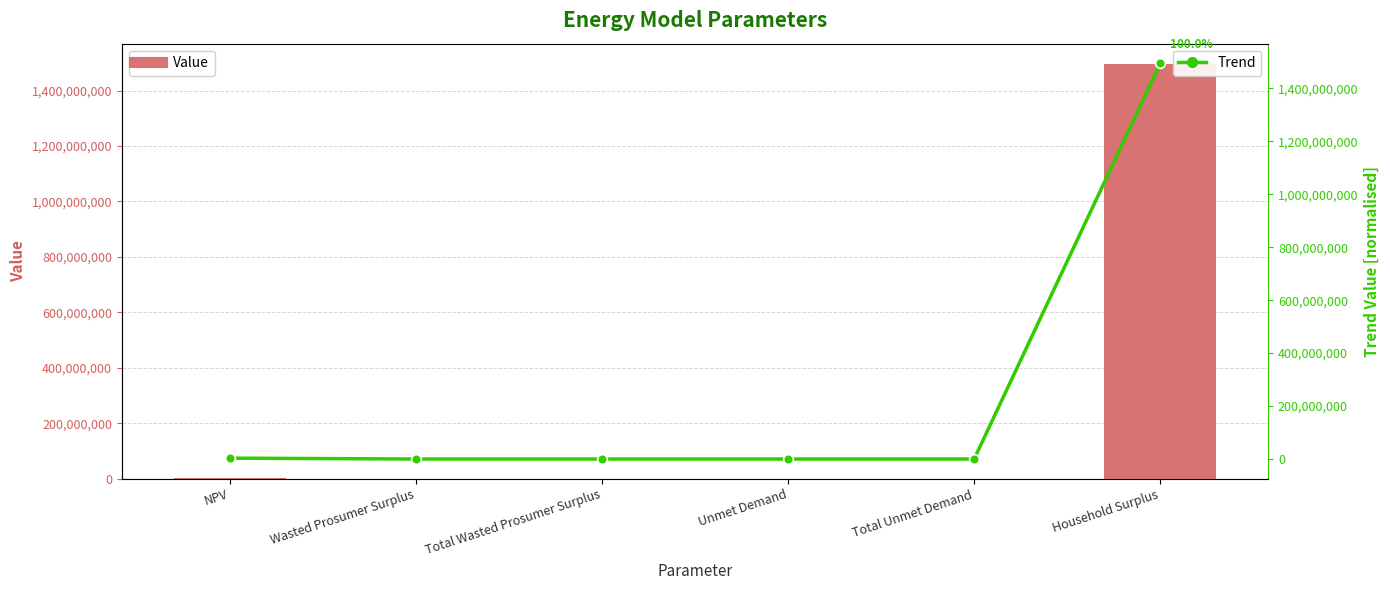

At which category is the sum across all series the highest?

Household Surplus